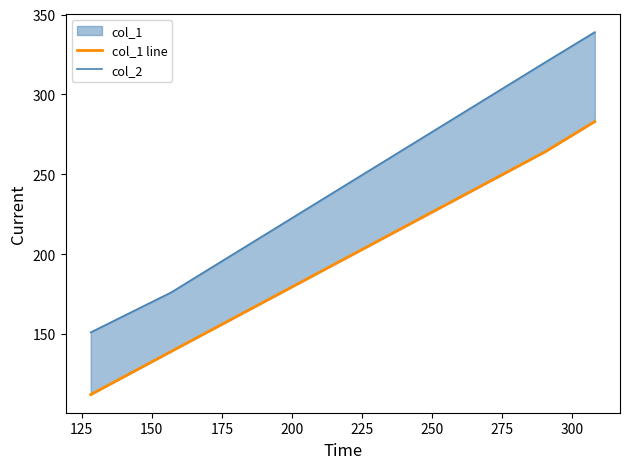

What is the sum of the col_1 line values at 150 and 125?

403